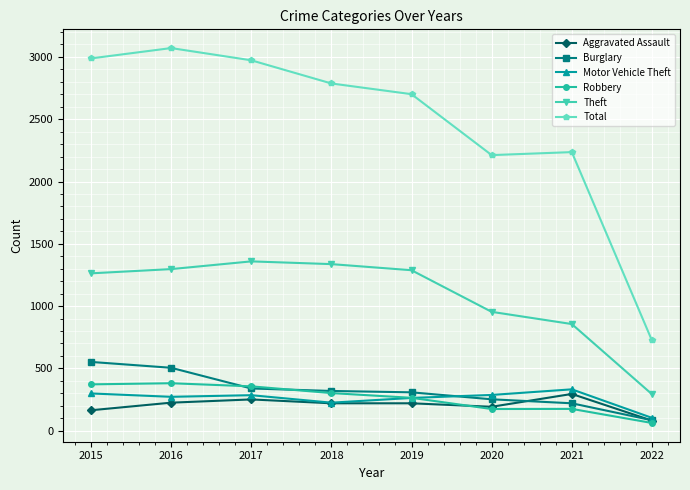

The Burglary series shows 84 at 2022. True or false?

True